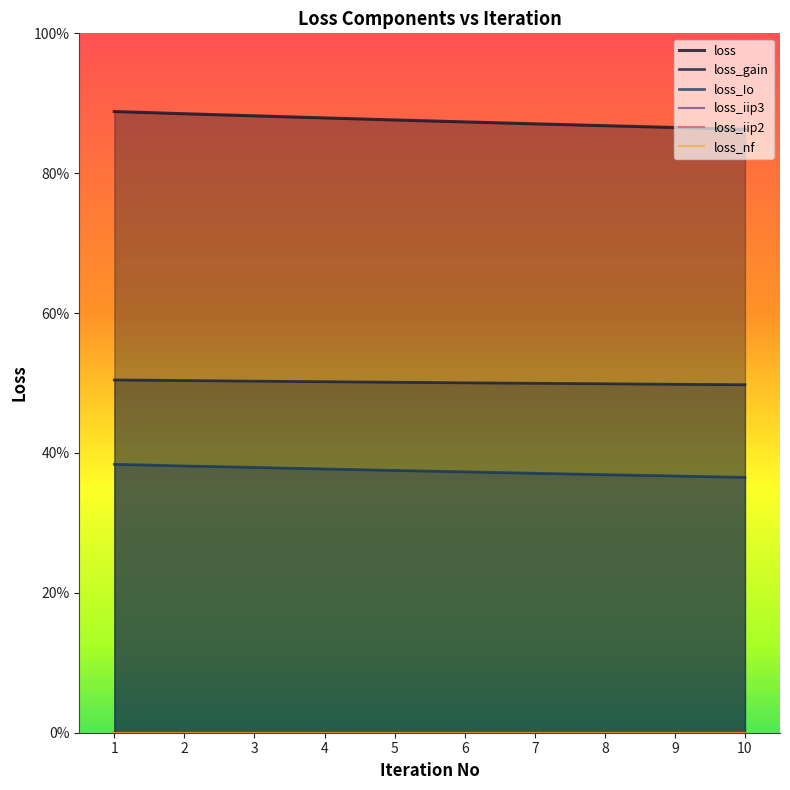

Reading right to left, list all the values displayed in this chart.

loss: 0.9	0.9	0.9	0.9	0.9	0.9	0.9	0.9	0.9	0.9
loss_gain: 0.5	0.5	0.5	0.5	0.5	0.5	0.5	0.5	0.5	0.5
loss_Io: 0.4	0.4	0.4	0.4	0.4	0.4	0.4	0.4	0.4	0.4